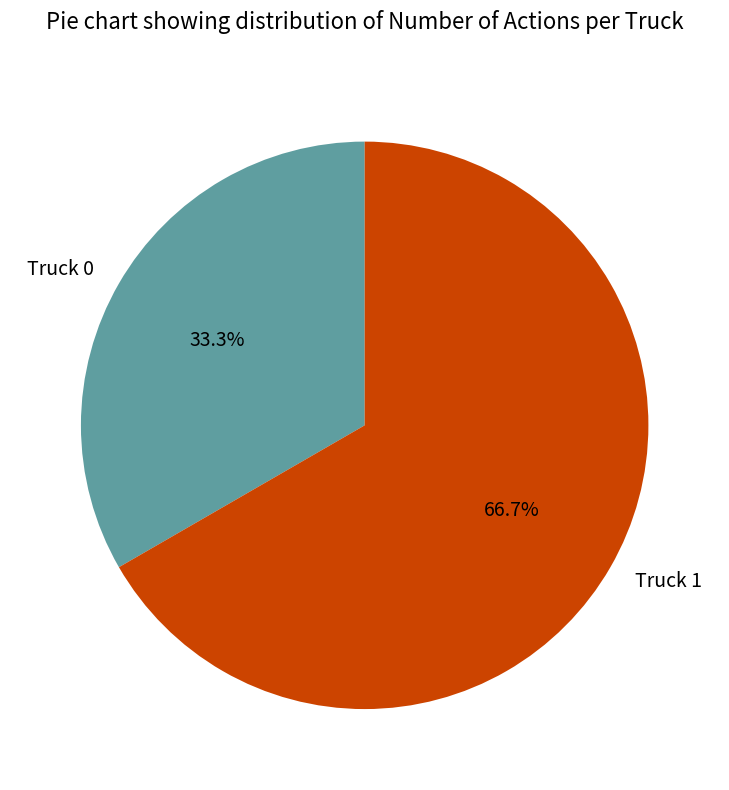

Approximately how many times larger is the value at Truck 0 compared to Truck 1?

0.5